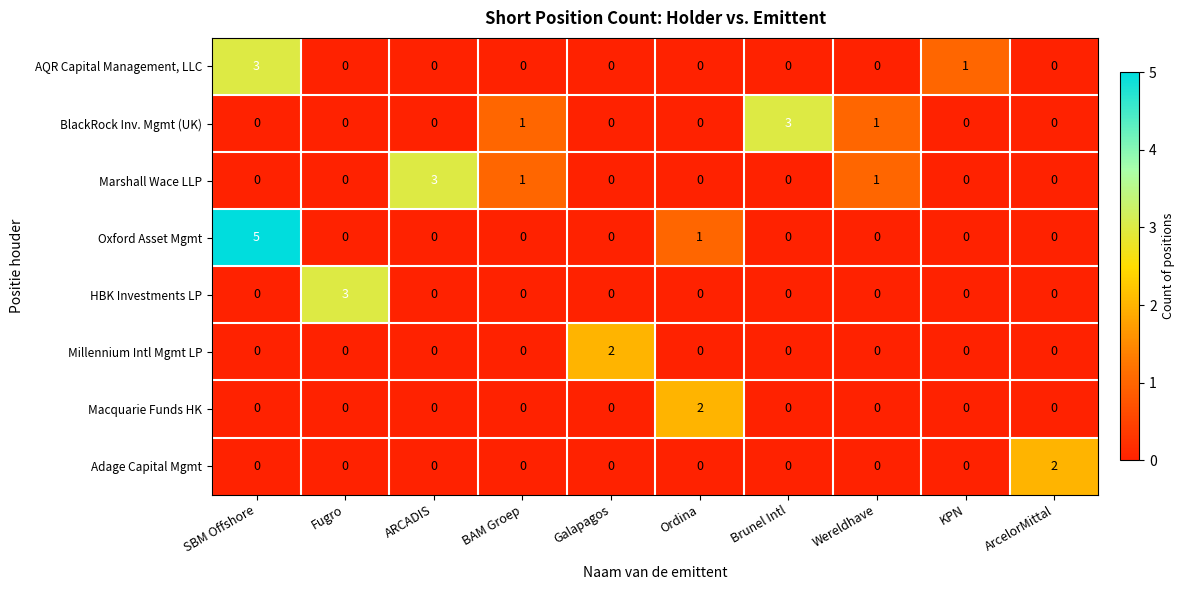

What is the total value across all series at KPN?

1